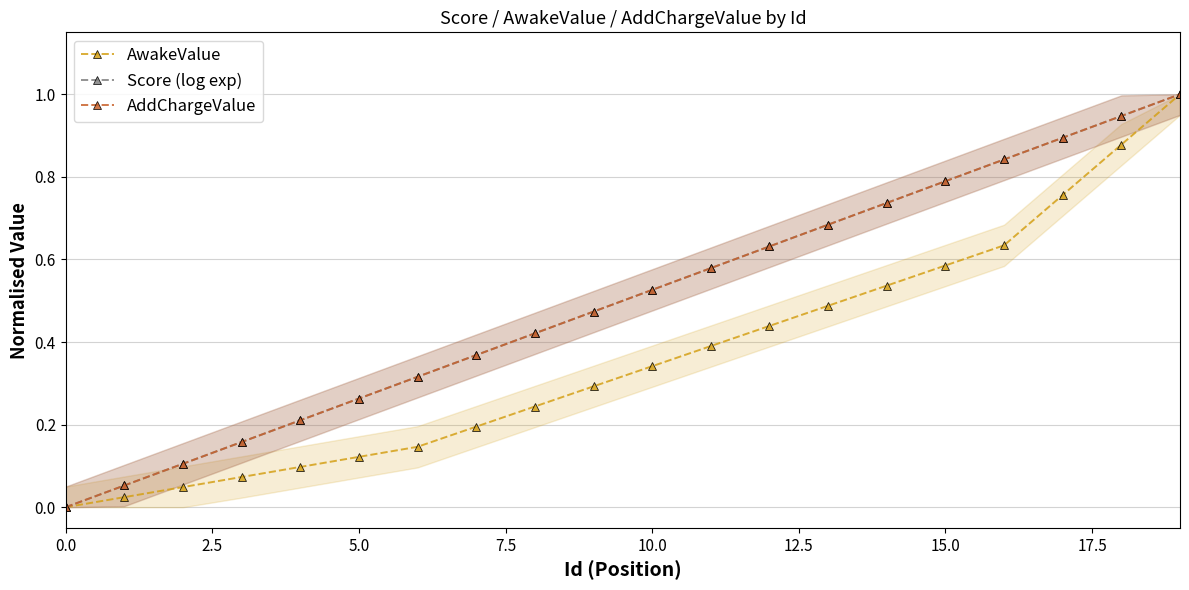

Which series has the largest total across all categories?

Score (log exp)